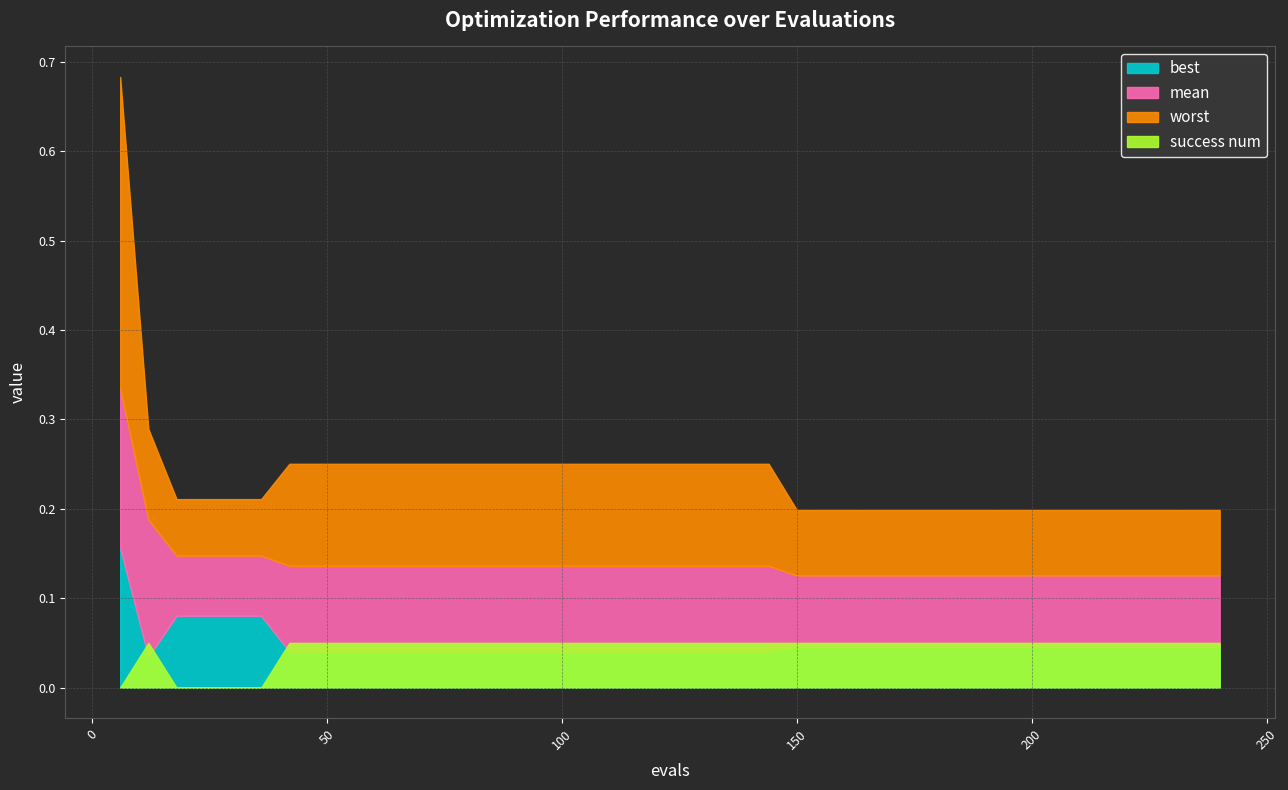

Which series changed the most between 102 and 186?

worst